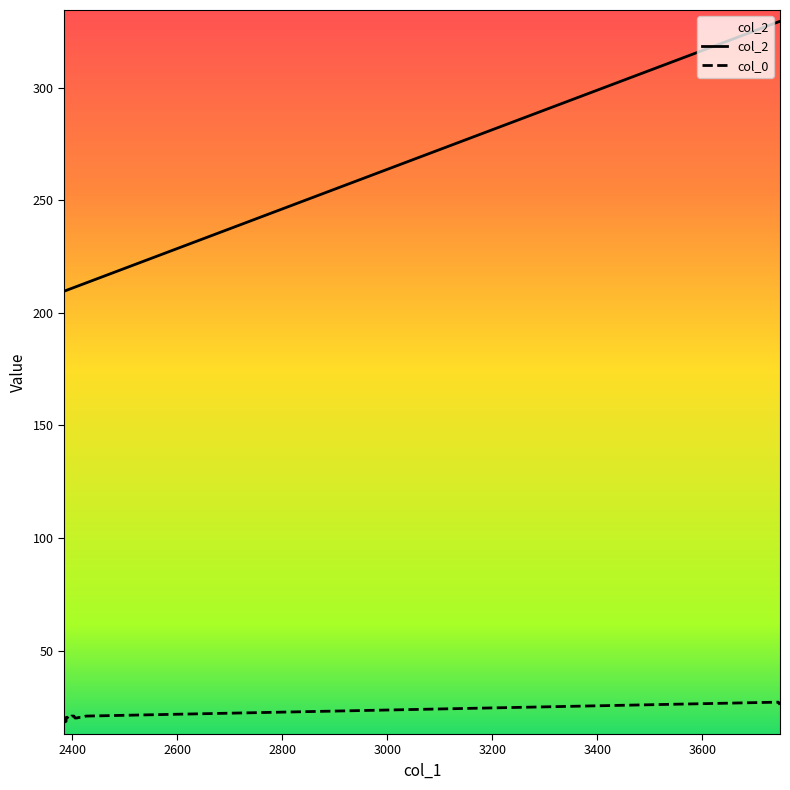

What is the total value across all series at 2393?

231.3